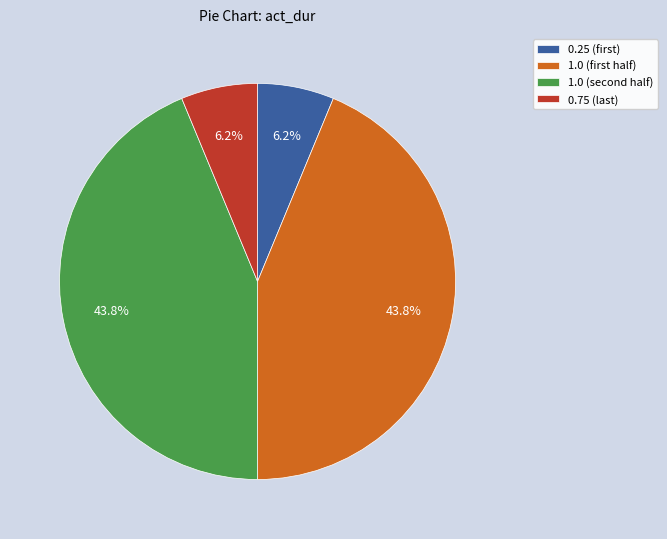

Is there a majority slice in this chart?

No